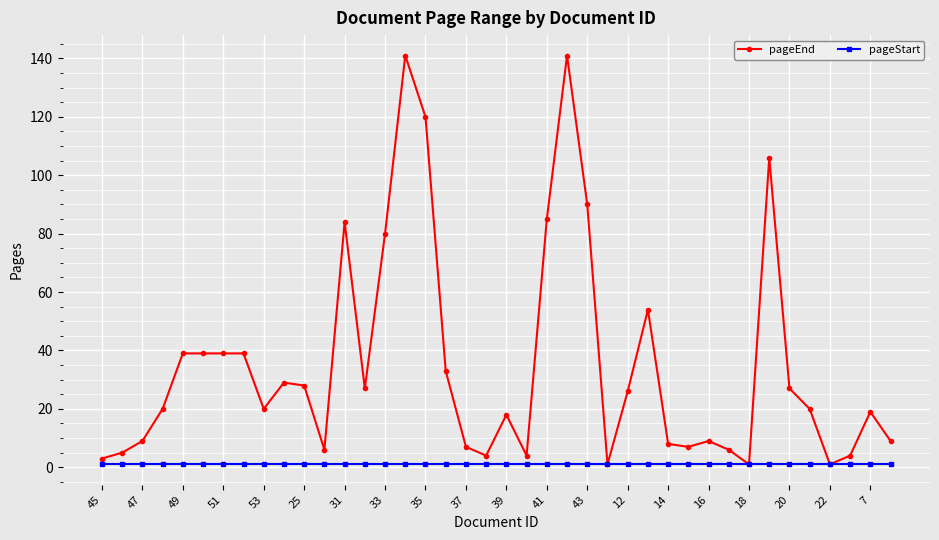

What is the highest value of the pageEnd series?

141